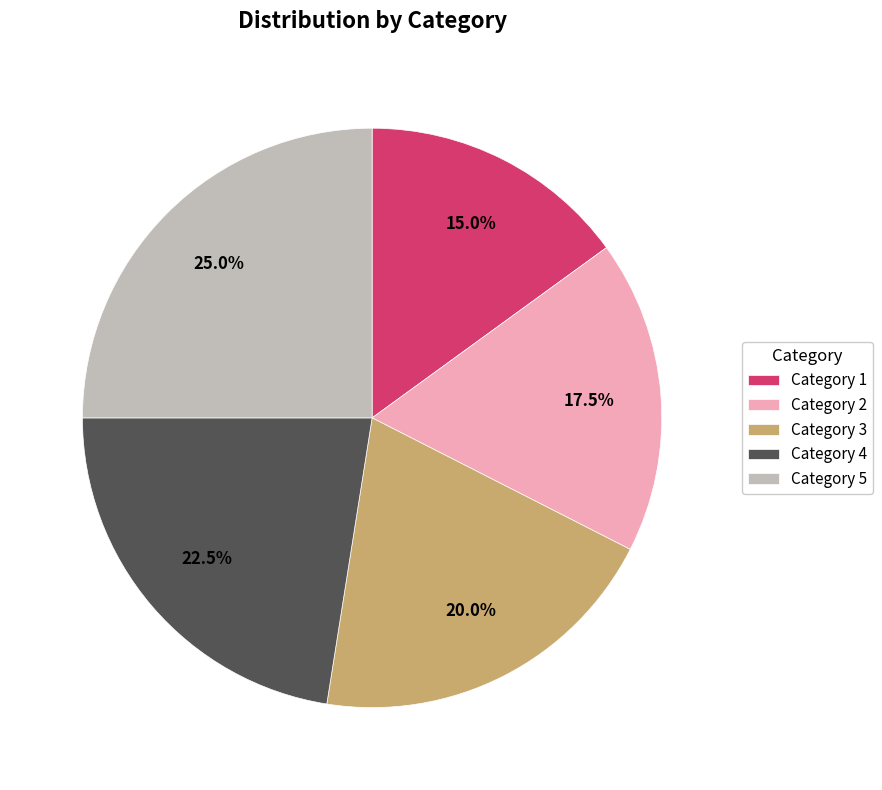

What is the ratio of the value at Category 4 to the value at Category 2?

1.3